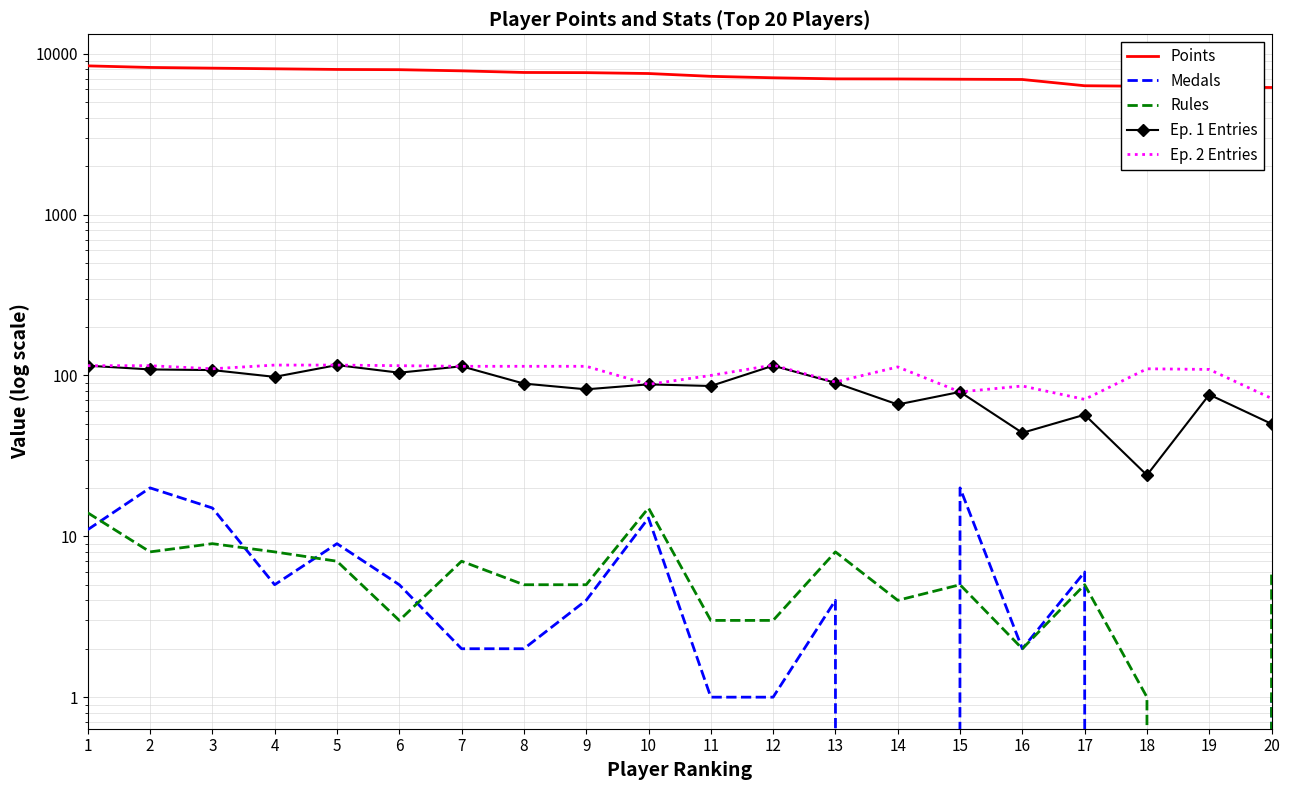

Reading right to left, transcribe all the data shown in this chart.

Points: 6168	6190	6279	6325	6917	6943	6970	6980	7088	7237	7535	7629	7649	7829	7960	7987	8061	8136	8218	8407
Medals: 1	0	0	6	2	20	0	4	1	1	13	4	2	2	5	9	5	15	20	11
Rules: 6	0	1	5	2	5	4	8	3	3	15	5	5	7	3	7	8	9	8	14
Ep. 1 Entries: 50	76	24	57	44	79	66	90	115	86	88	82	89	114	104	116	98	108	109	115
Ep. 2 Entries: 72	109	110	71	86	79	113	91	116	100	88	114	114	114	115	116	116	110	115	115